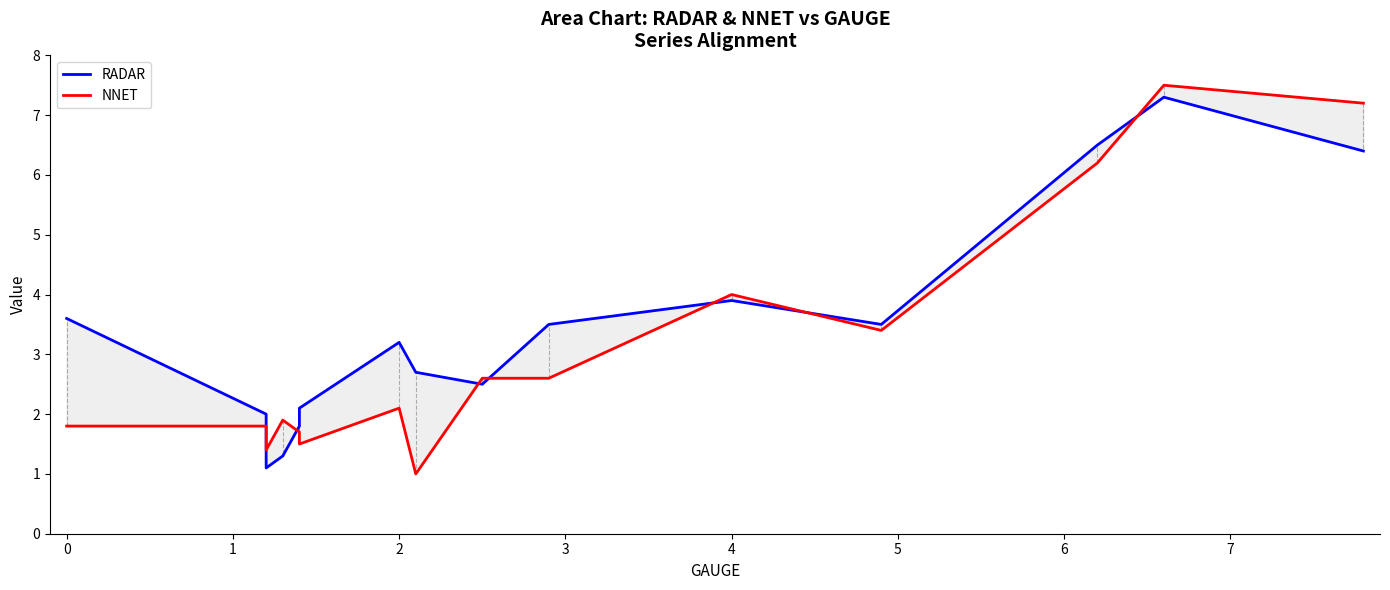

Rank the series by their maximum value, from highest to lowest.

NNET, RADAR